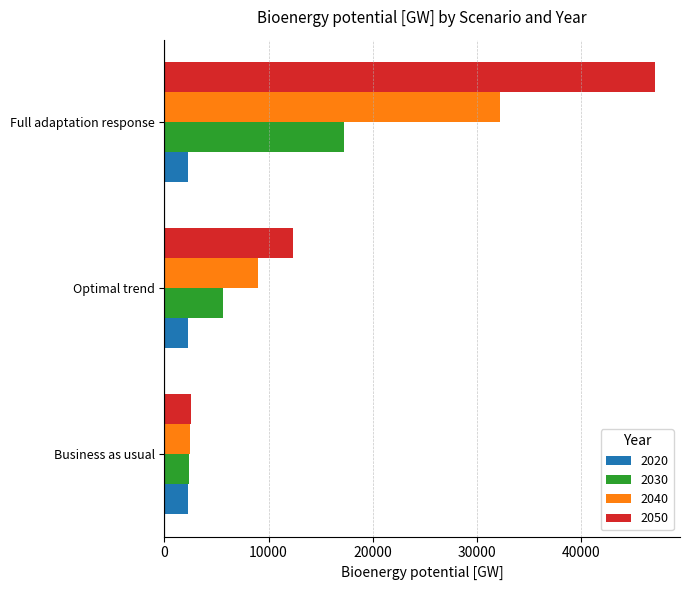

What is the sum of the 2050 values at Business as usual and Full adaptation response?

49718.6